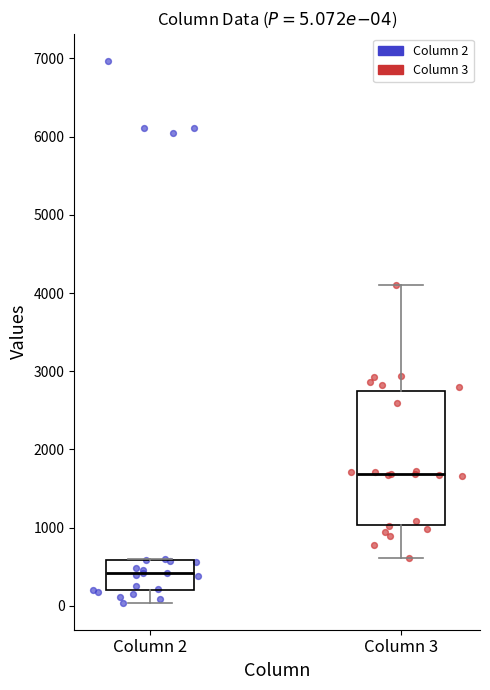

Which box is the tallest, from its lower edge to its upper edge?

Column 3